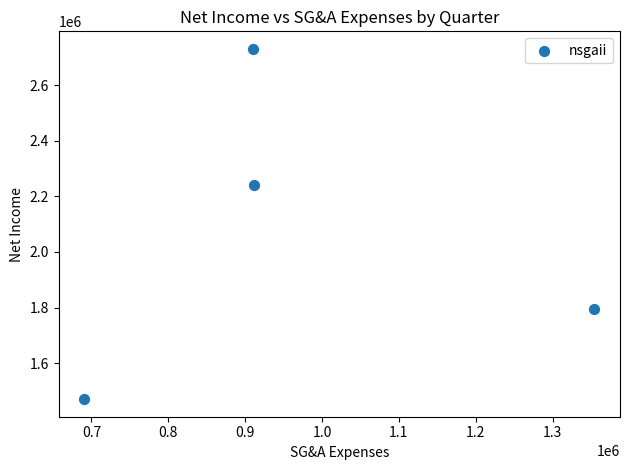

What is the average X value?

966550